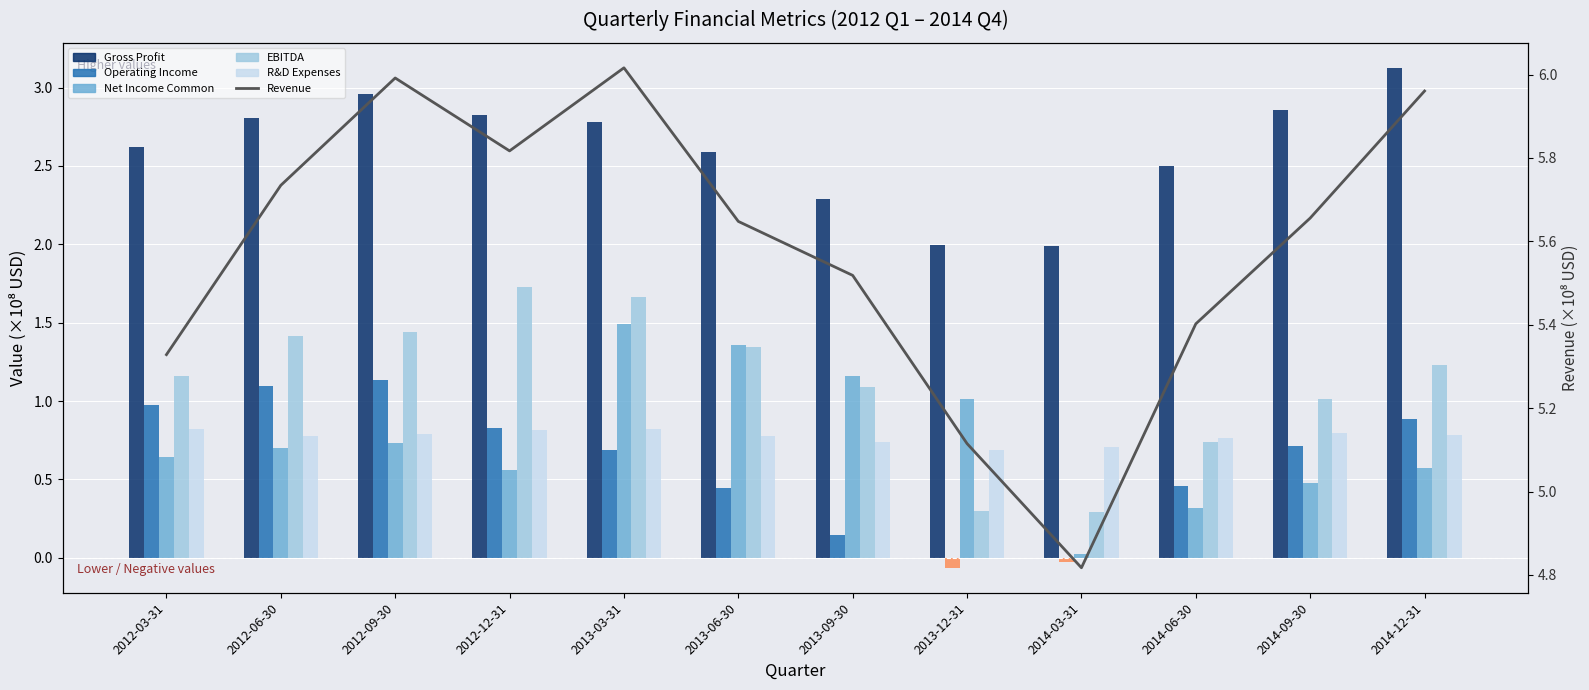

What is the value of the R&D Expenses bar at the 5th from the left?

0.8